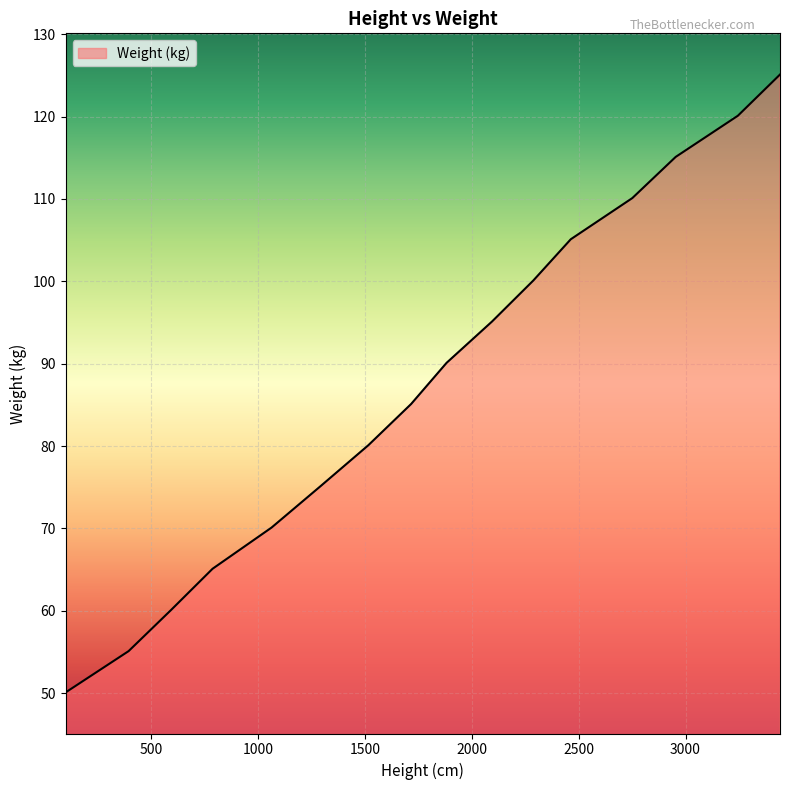

What is the greatest value displayed?

125.1